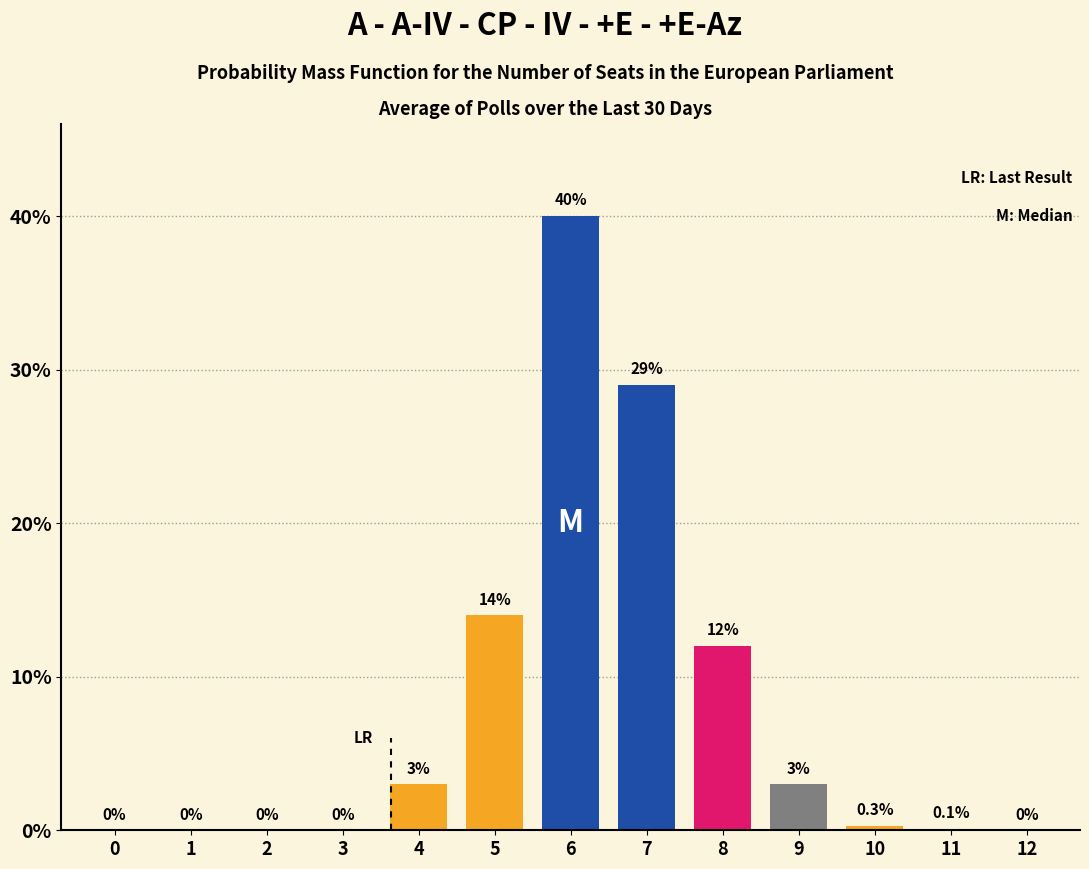

Reading left to right, list all the values displayed in this chart.

0=0.0	1=0.0	2=0.0	3=0.0	4=3.0	5=14.0	6=40.0	7=29.0	8=12.0	9=3.0	10=0.3	11=0.1	12=0.0